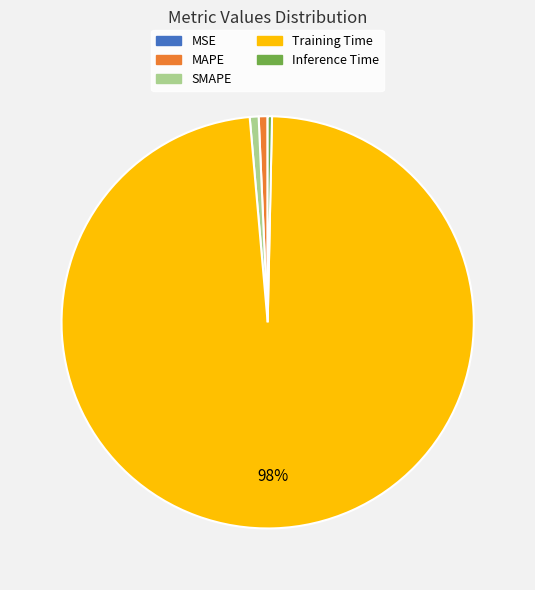

Which category has the biggest portion of the pie?

Training Time